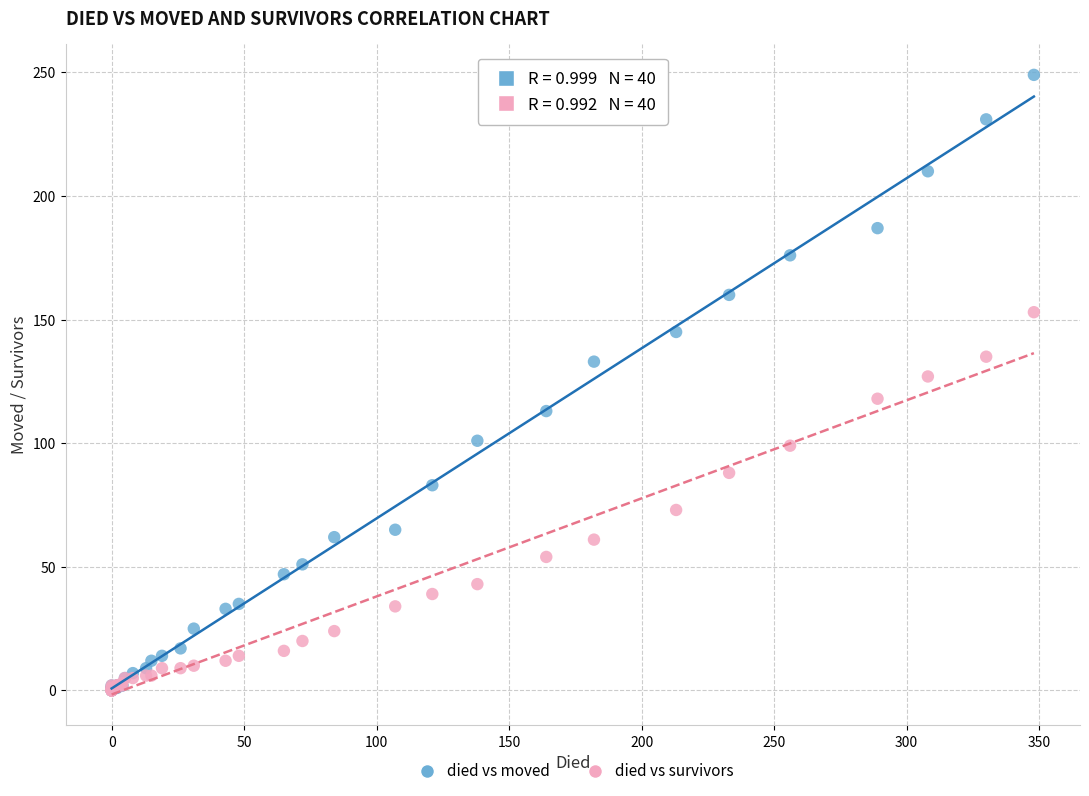

Across all series, what Y value is closest to 124?

127